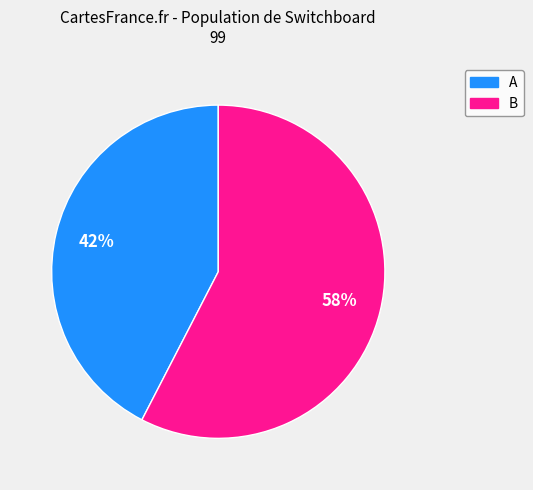

What is the ratio of the value at B to the value at A?

1.4